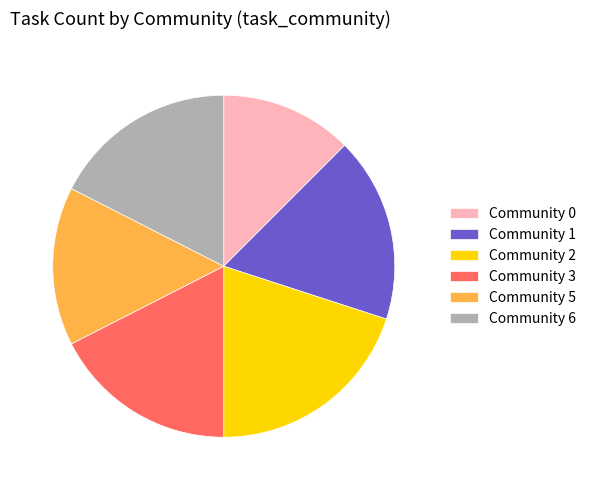

Is it true that Community 0 is 19% of the pie?

False